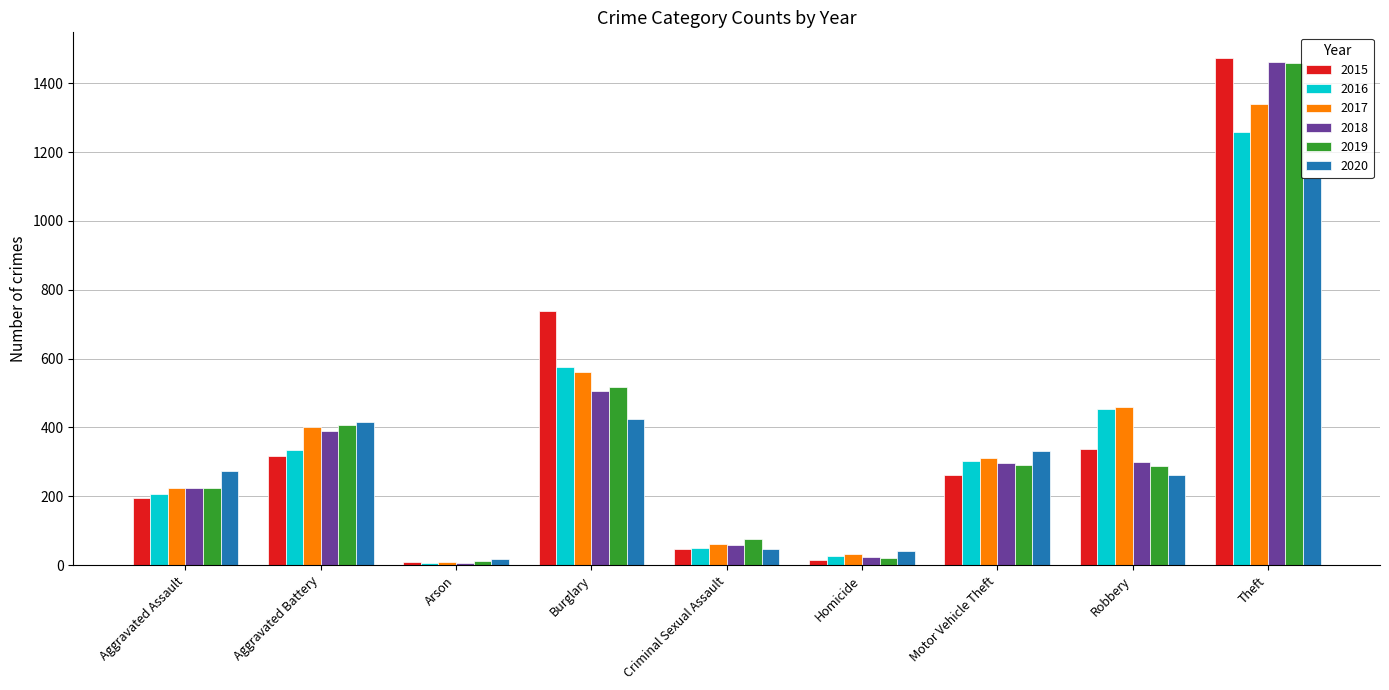

At which label does 2015 reach its peak?

Theft